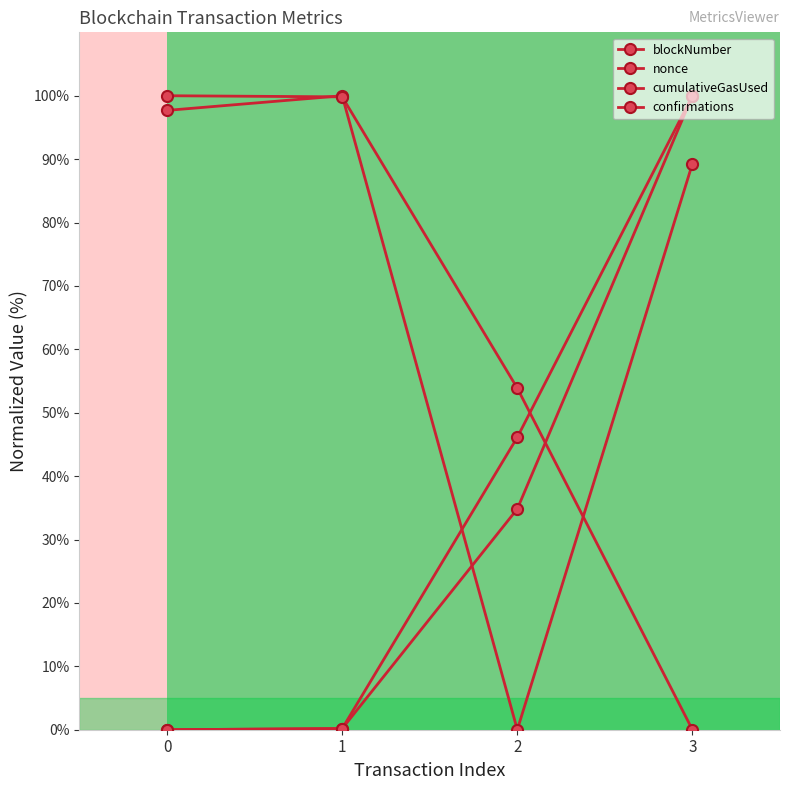

Which series has the widest spread of values?

cumulativeGasUsed